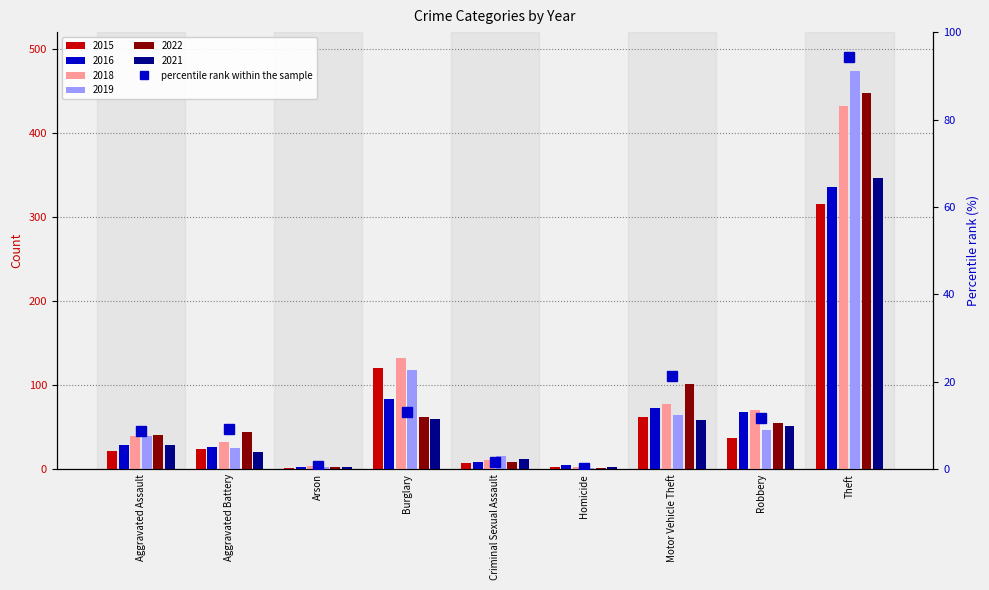

What is the difference between the second highest and minimum values?

21.1